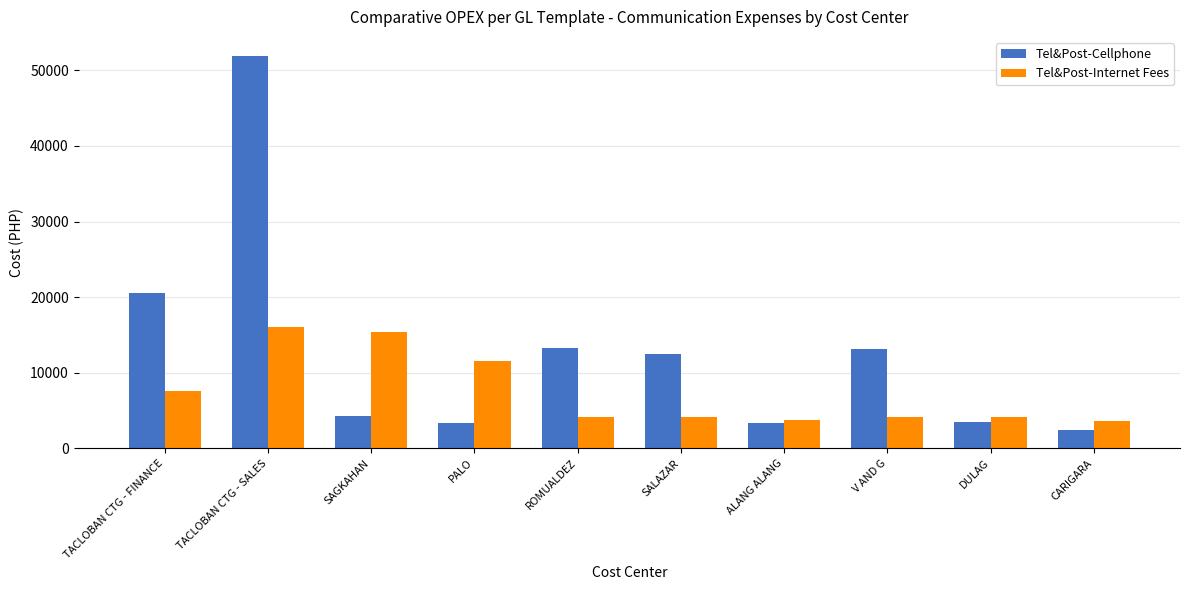

At which category is the sum across all series the highest?

TACLOBAN CTG - SALES